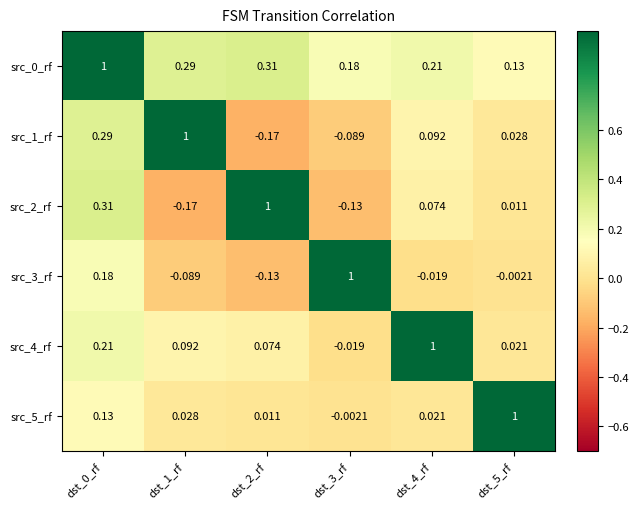

At how many categories does at least one series exceed 0?

6